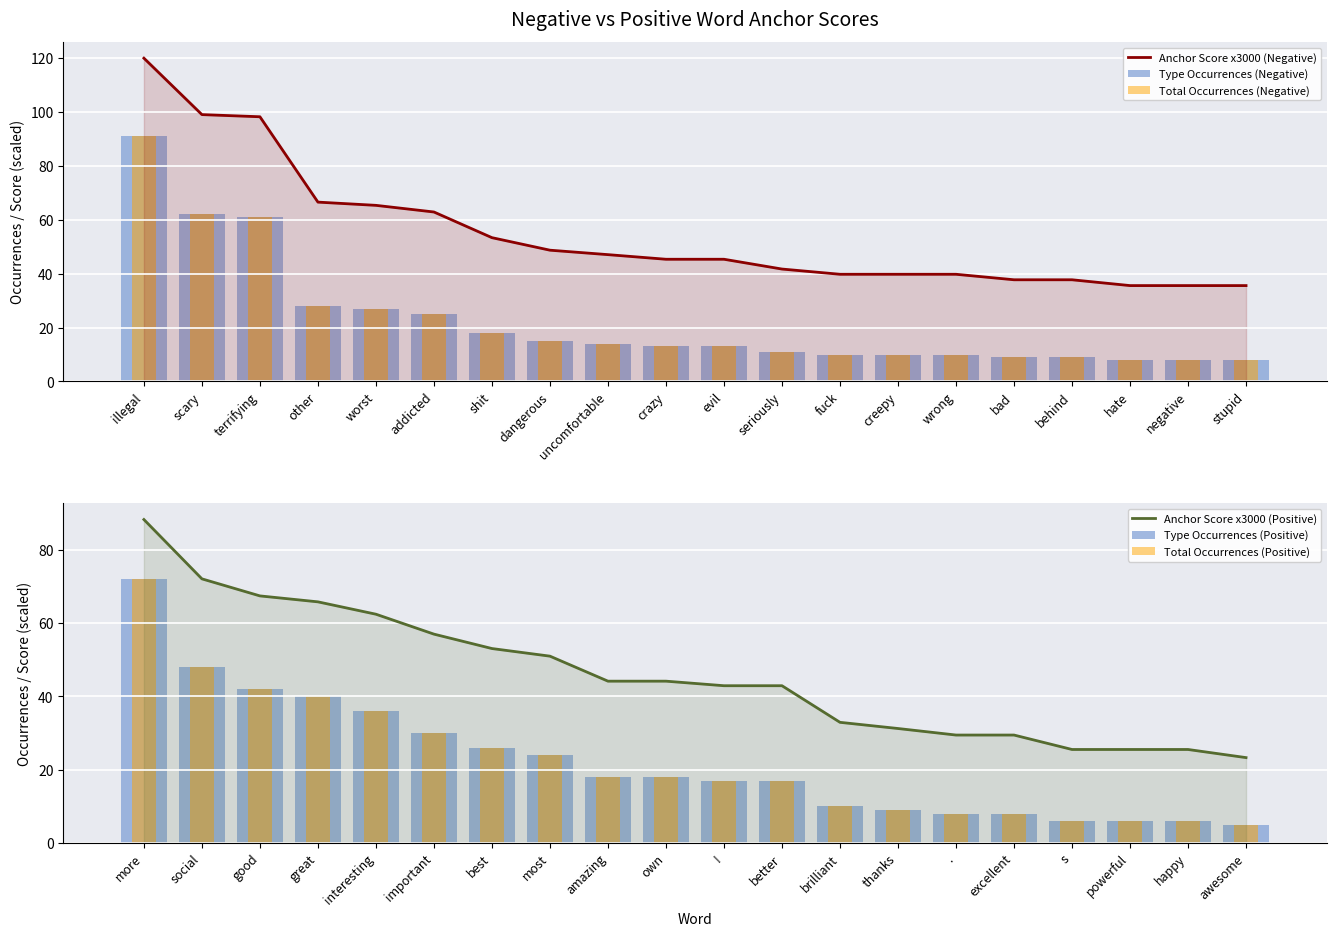

How many values in the Anchor Score x3000 (Positive) series exceed 44?

10